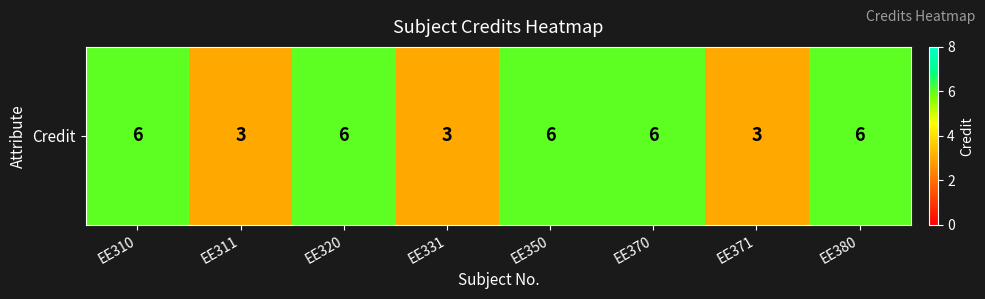

What is the sum of the values at EE371 and EE320?

9